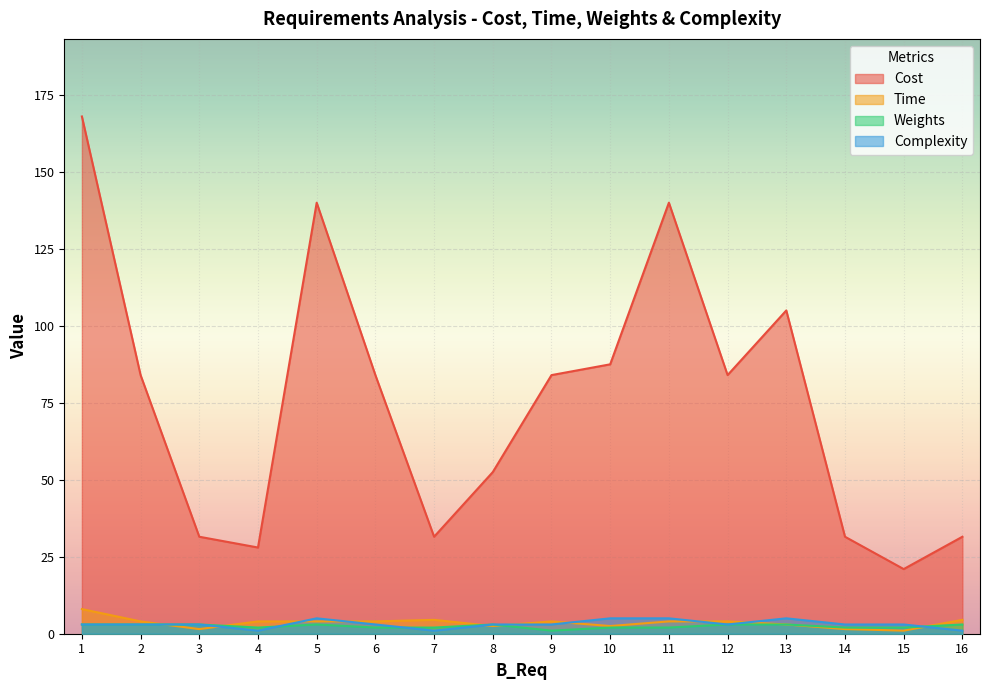

Reading left to right, what are all the values shown in this chart?

Cost: 1=168.0	2=84.0	3=31.5	4=28.0	5=140.0	6=84.0	7=31.5	8=52.5	9=84.0	10=87.5	11=140.0	12=84.0	13=105.0	14=31.5	15=21.0	16=31.5
Time: 1=8.0	2=4.0	3=1.5	4=4.0	5=4.0	6=4.0	7=4.5	8=2.5	9=4.0	10=2.5	11=4.0	12=4.0	13=3.0	14=1.5	15=1.0	16=4.5
Weights: 1=3.0	2=3.0	3=3.0	4=2.0	5=3.0	6=2.0	7=2.0	8=3.0	9=1.0	10=2.0	11=2.0	12=3.0	13=3.0	14=2.0	15=2.0	16=3.0
Complexity: 1=3.0	2=3.0	3=3.0	4=1.0	5=5.0	6=3.0	7=1.0	8=3.0	9=3.0	10=5.0	11=5.0	12=3.0	13=5.0	14=3.0	15=3.0	16=1.0